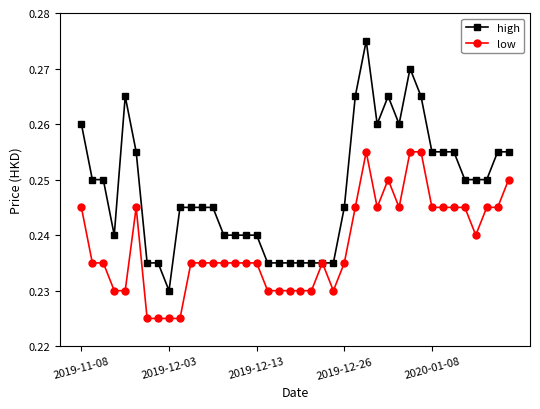

Which series has the largest range (max minus min)?

high